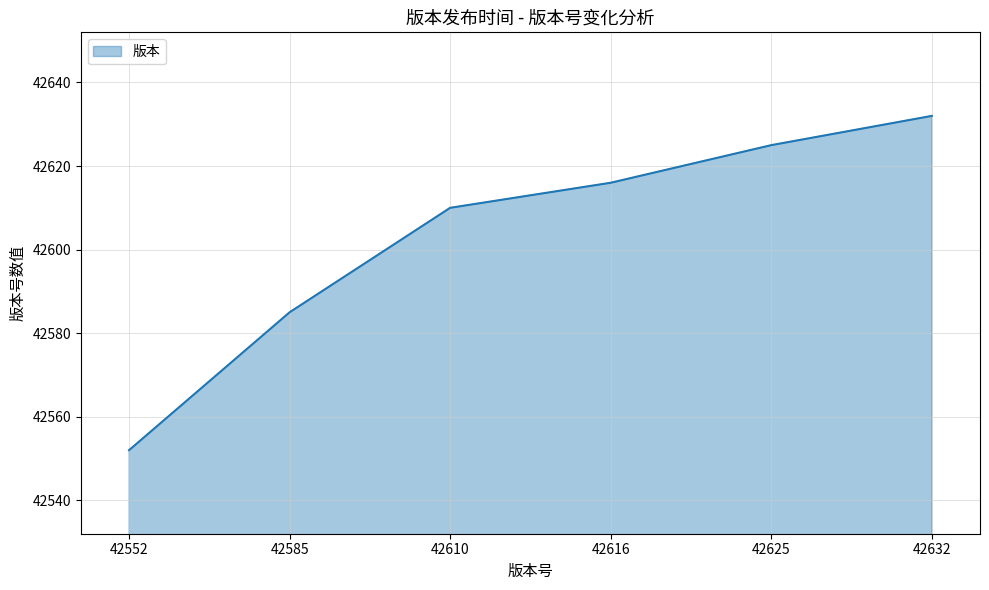

Rank the categories by value from lowest to highest.

42552, 42585, 42610, 42616, 42625, 42632